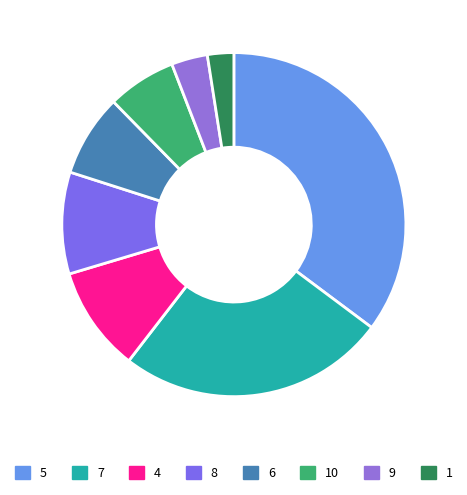

How many slices are in this pie chart?

8